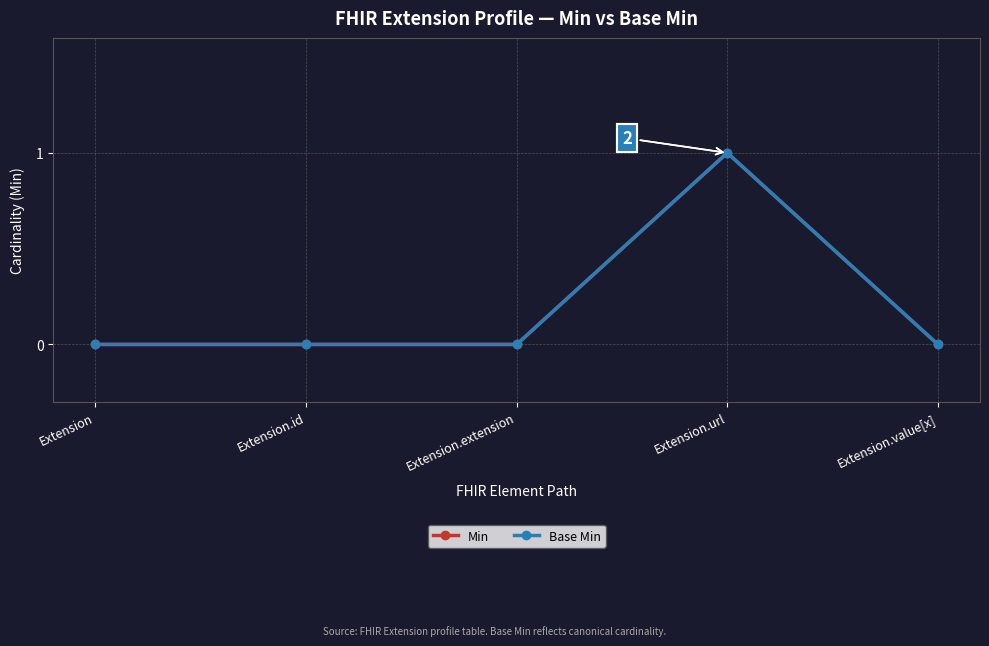

At which label is Base Min closest to 0?

Extension